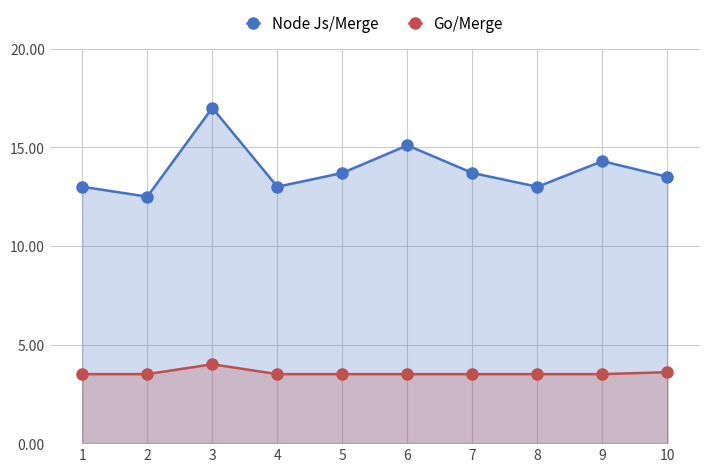

What is the average value of the Go/Merge series?

3.6